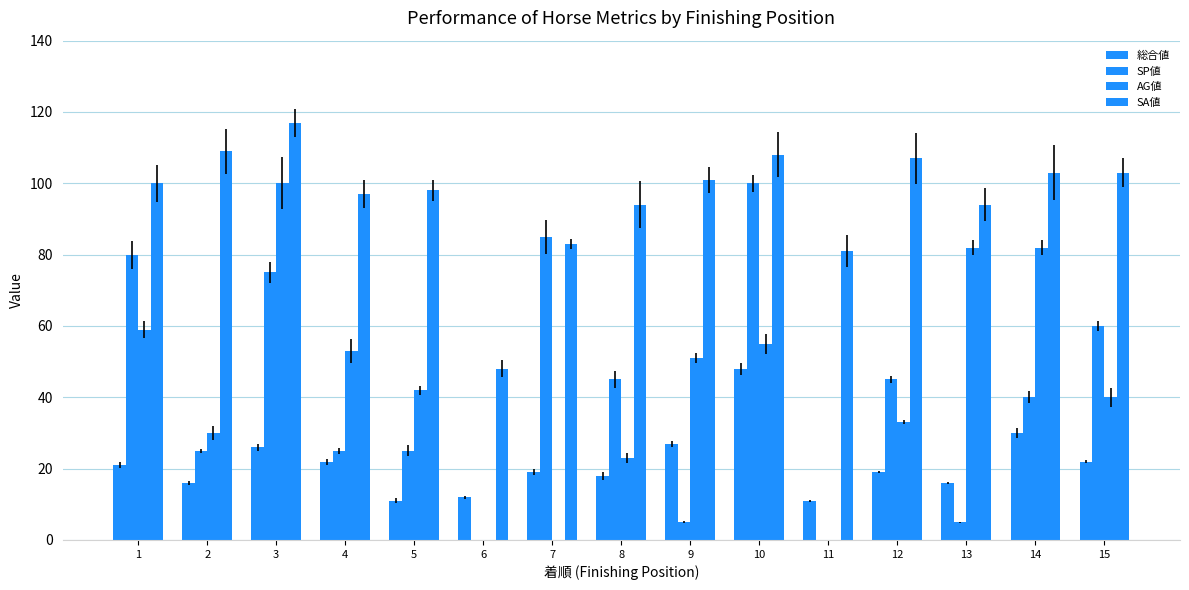

The 総合値 series shows 19 at 7. True or false?

True